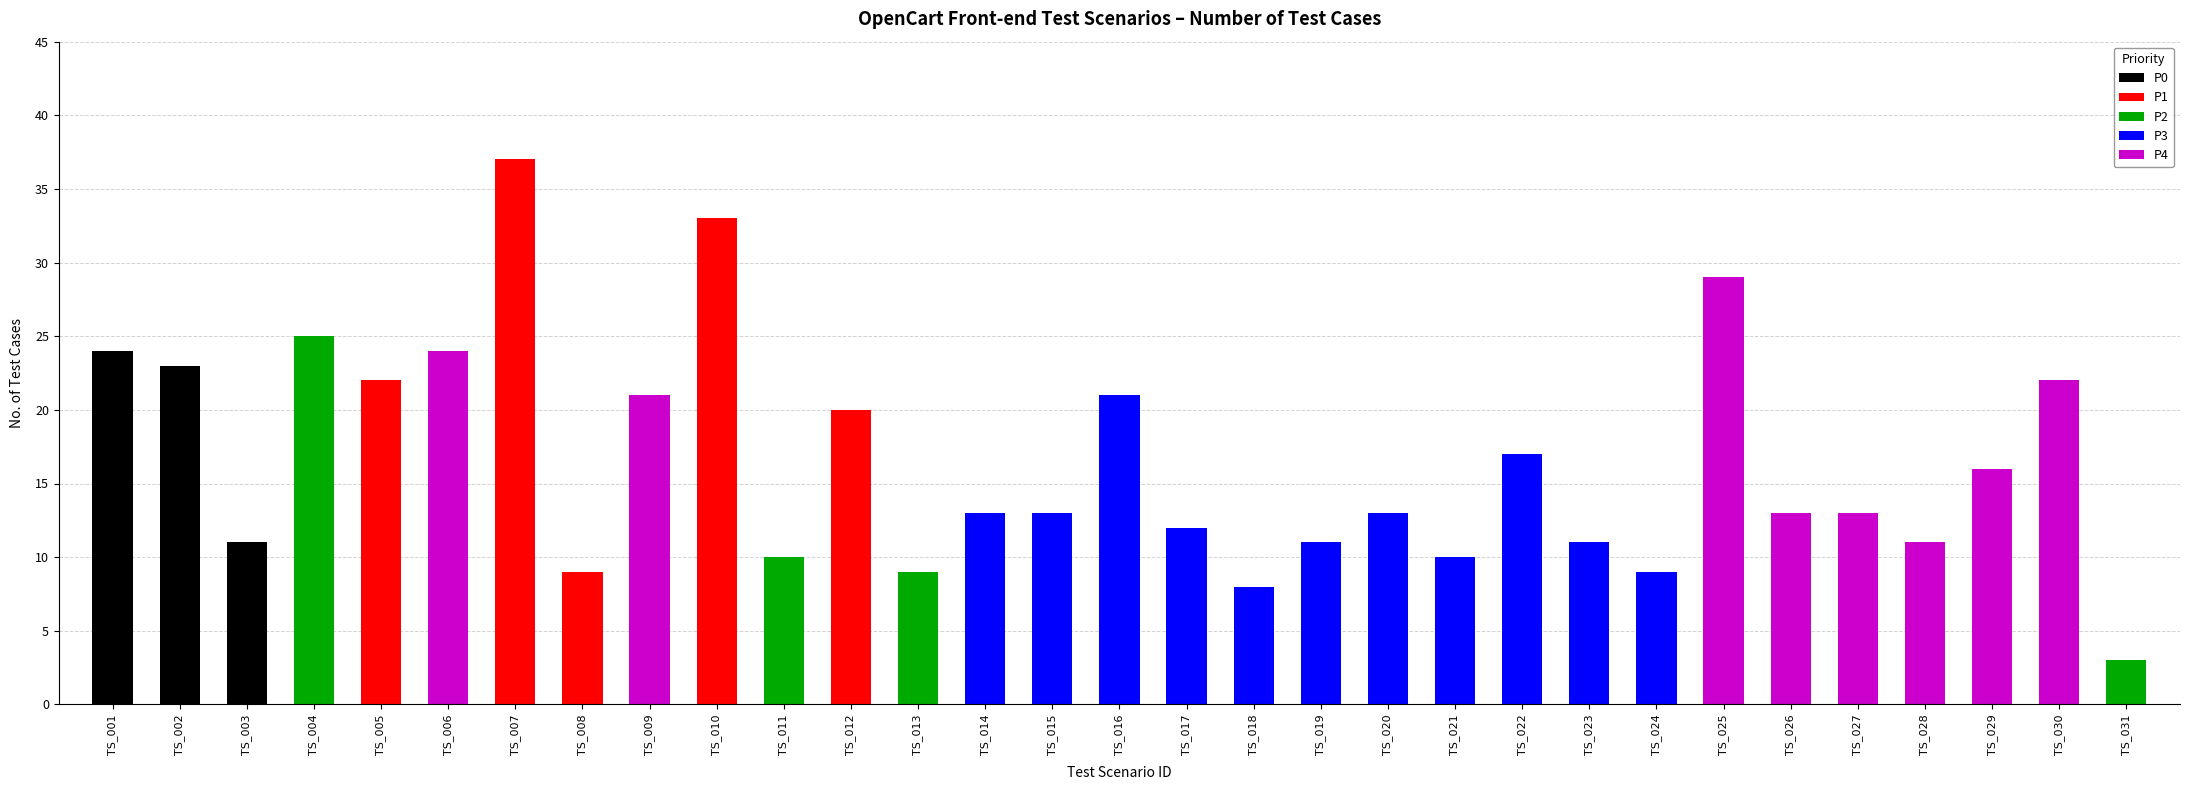

What is the difference between the values at TS_029 and TS_021?

6